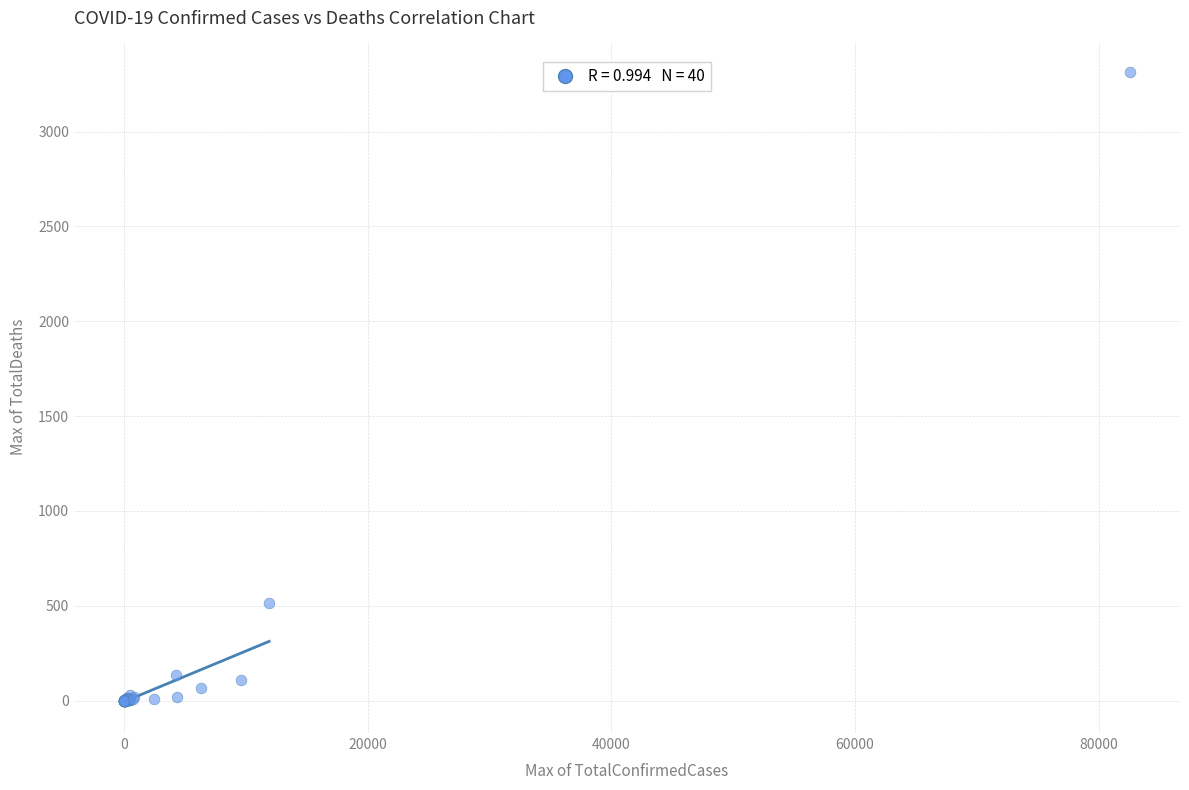

What Y value in the scatter plot is closest to 1657?

513